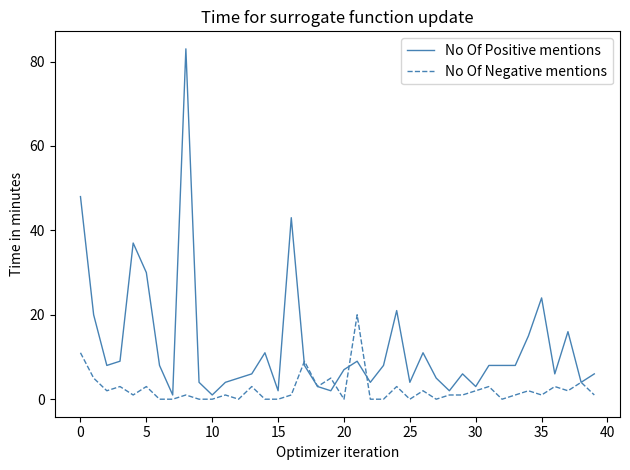

What is the maximum value shown in the chart?

83